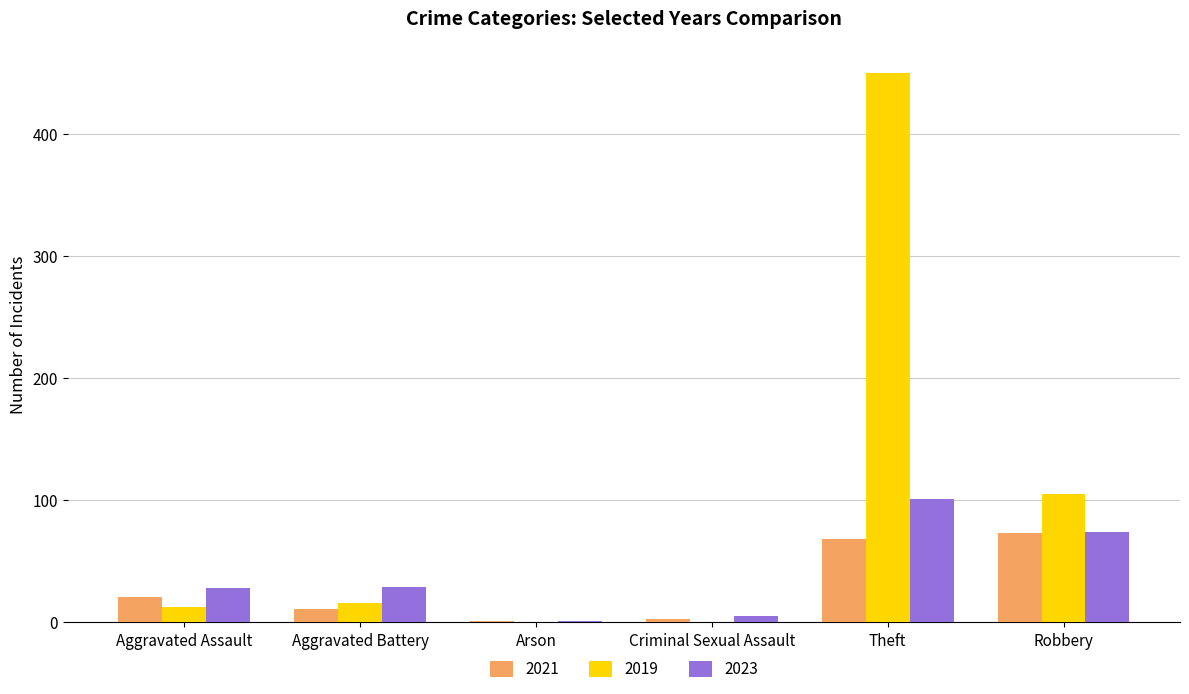

The 2023 series shows 47 at Aggravated Assault. True or false?

False